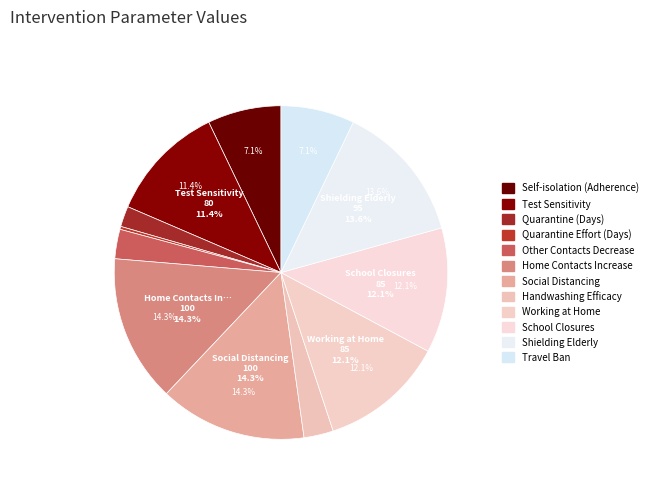

To the nearest percent, what percentage of the pie is Self-isolation (Adherence)?

7%